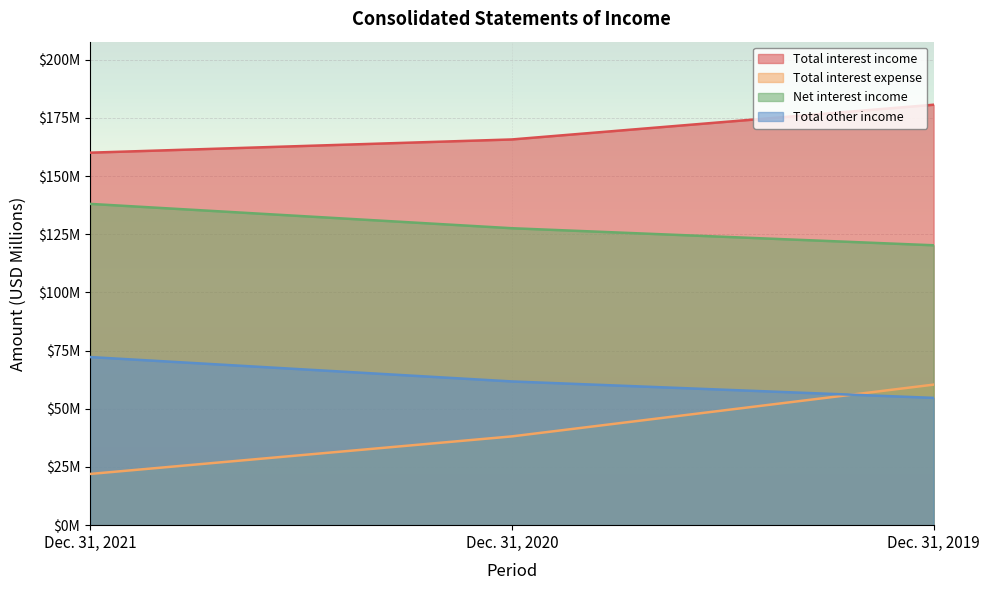

Rank the categories by Net interest income value from highest to lowest.

Dec. 31, 2021, Dec. 31, 2020, Dec. 31, 2019